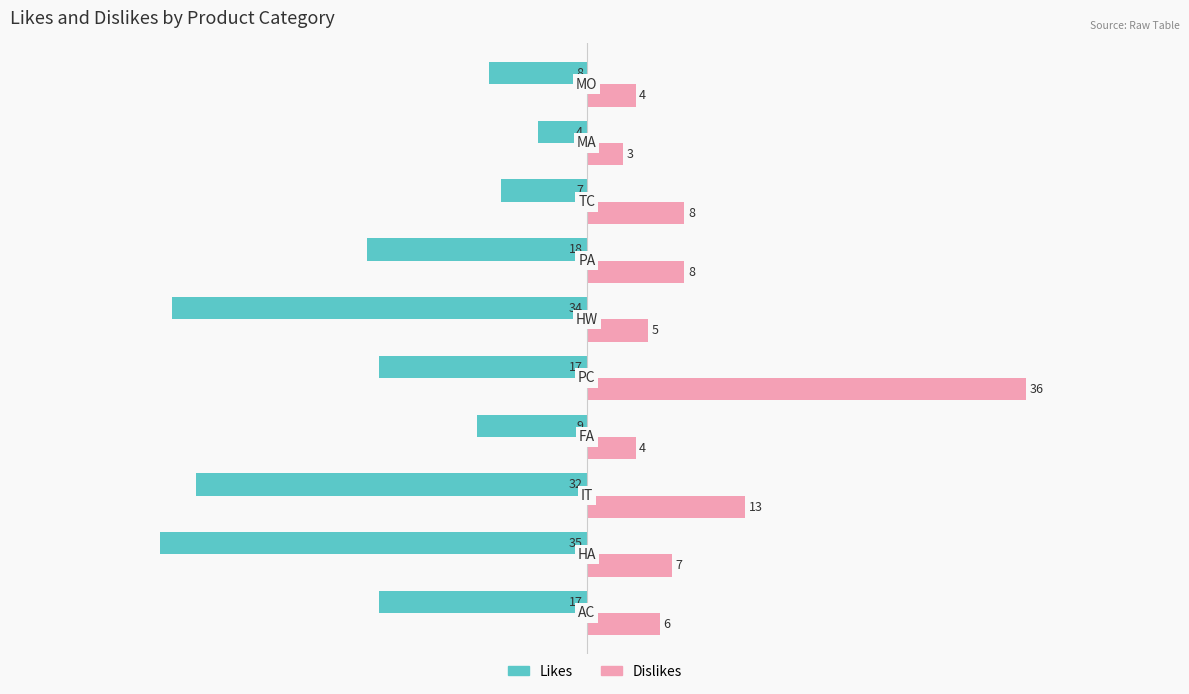

Which series has the widest spread of values?

Dislikes